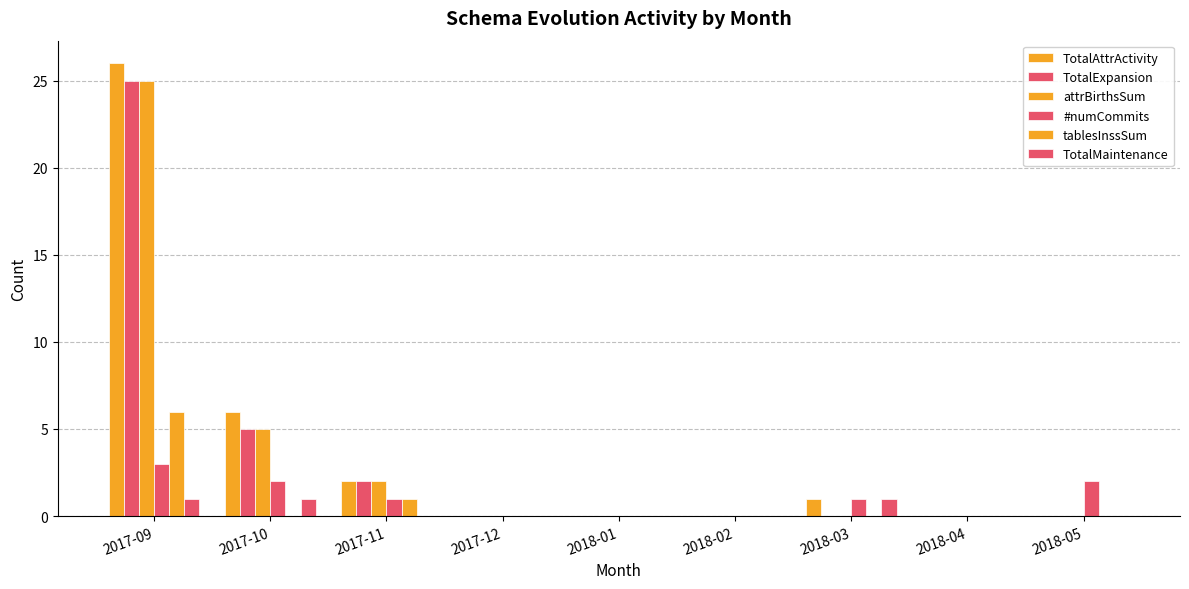

Are the bars horizontal?

No